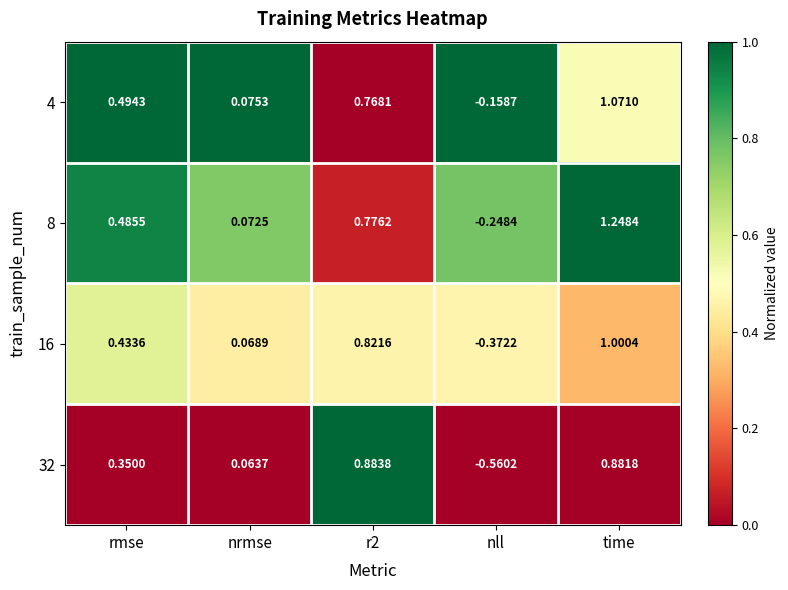

At which category does the chart reach its peak across all series?

time